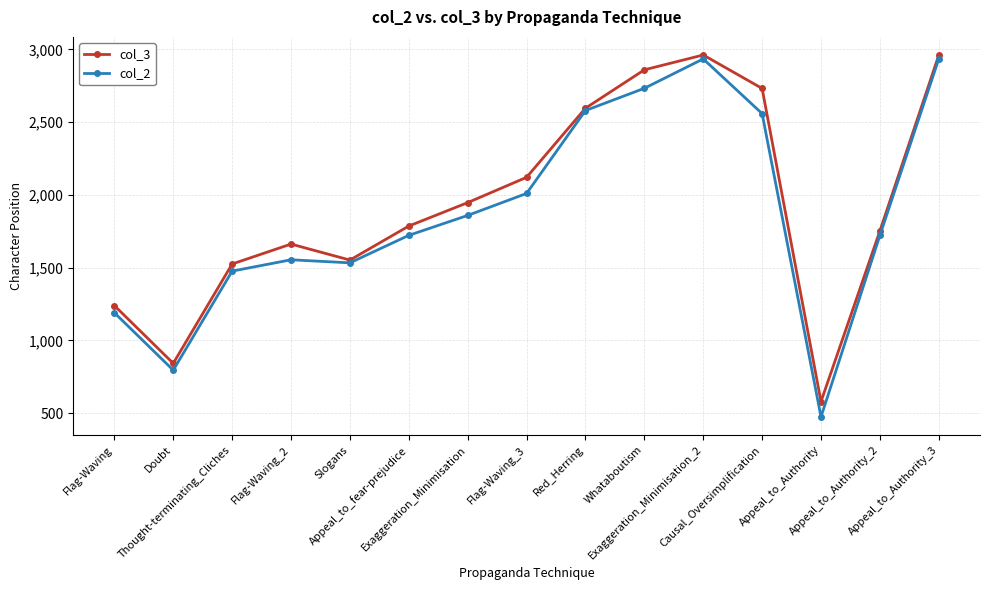

Where is the first local maximum for col_3?

Flag-Waving_2